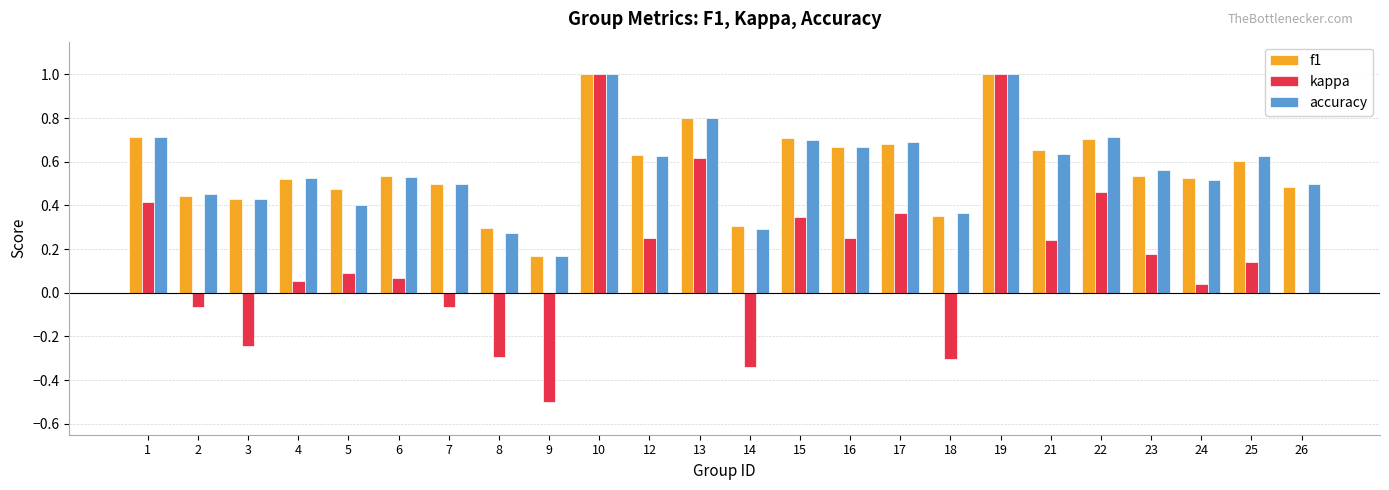

The value of f1 at 7 is 0.5. True or false?

True